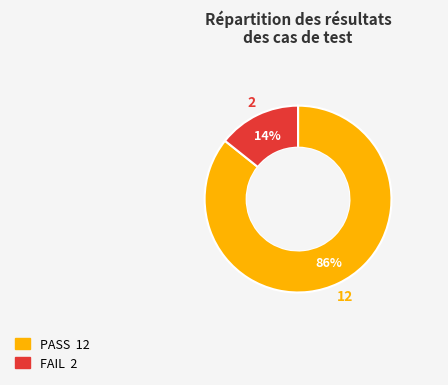

How many slices are in this pie chart?

2